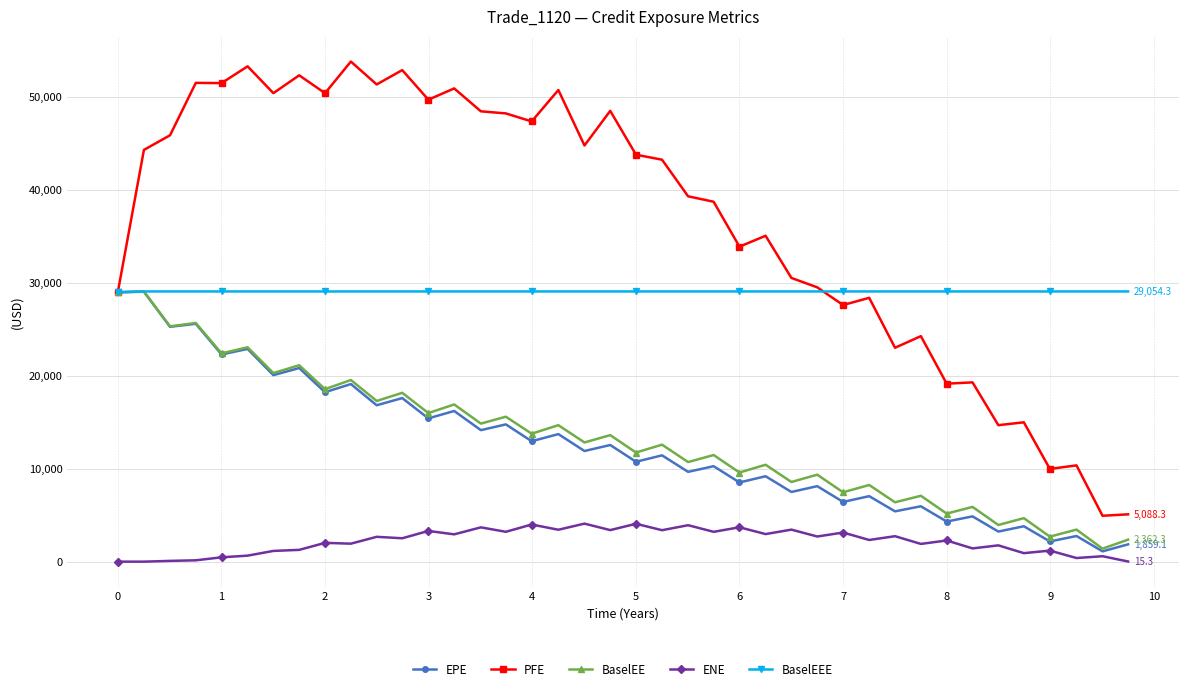

What is the sum of all BaselEE values?

530633.6